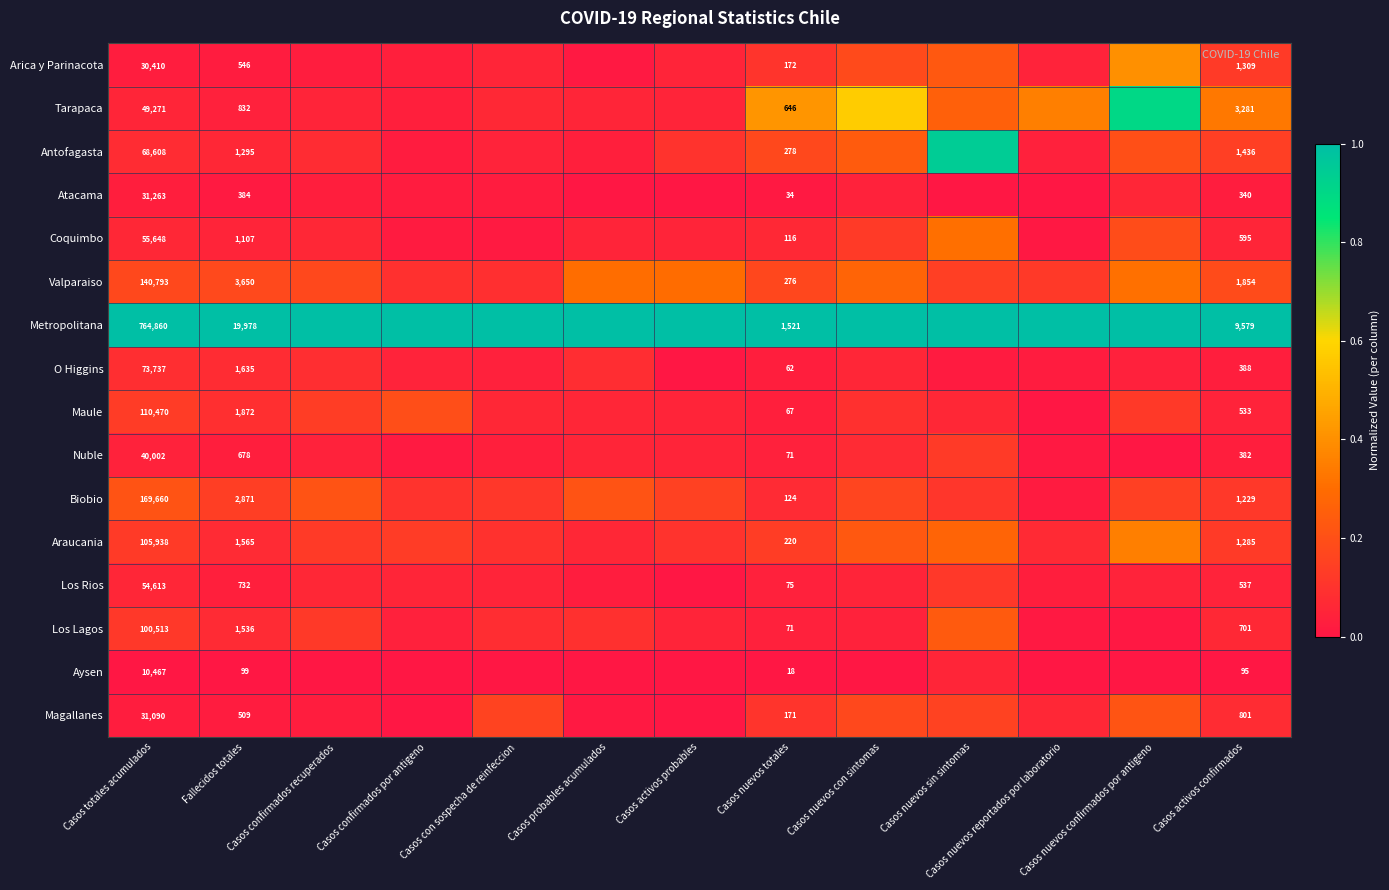

What is the highest value of the Antofagasta series?

0.9